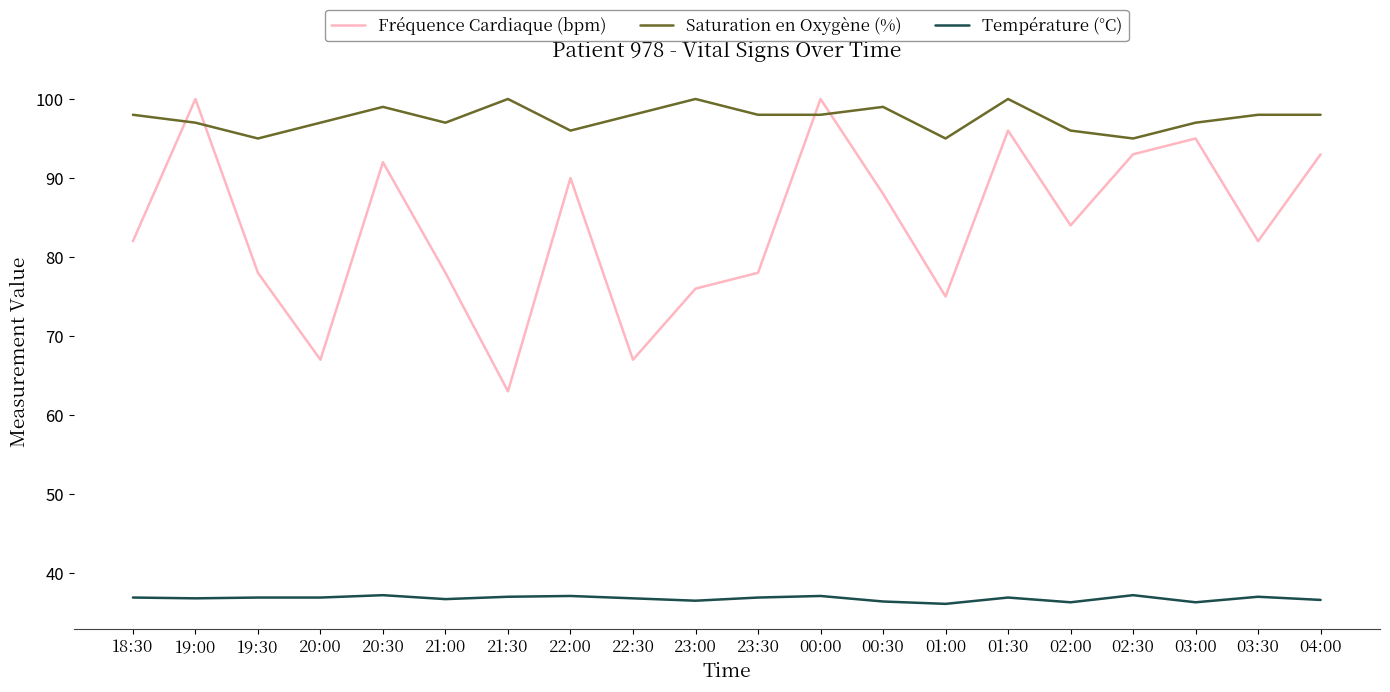

True or false: Fréquence Cardiaque (bpm) and Température (°C) intersect in this chart.

False